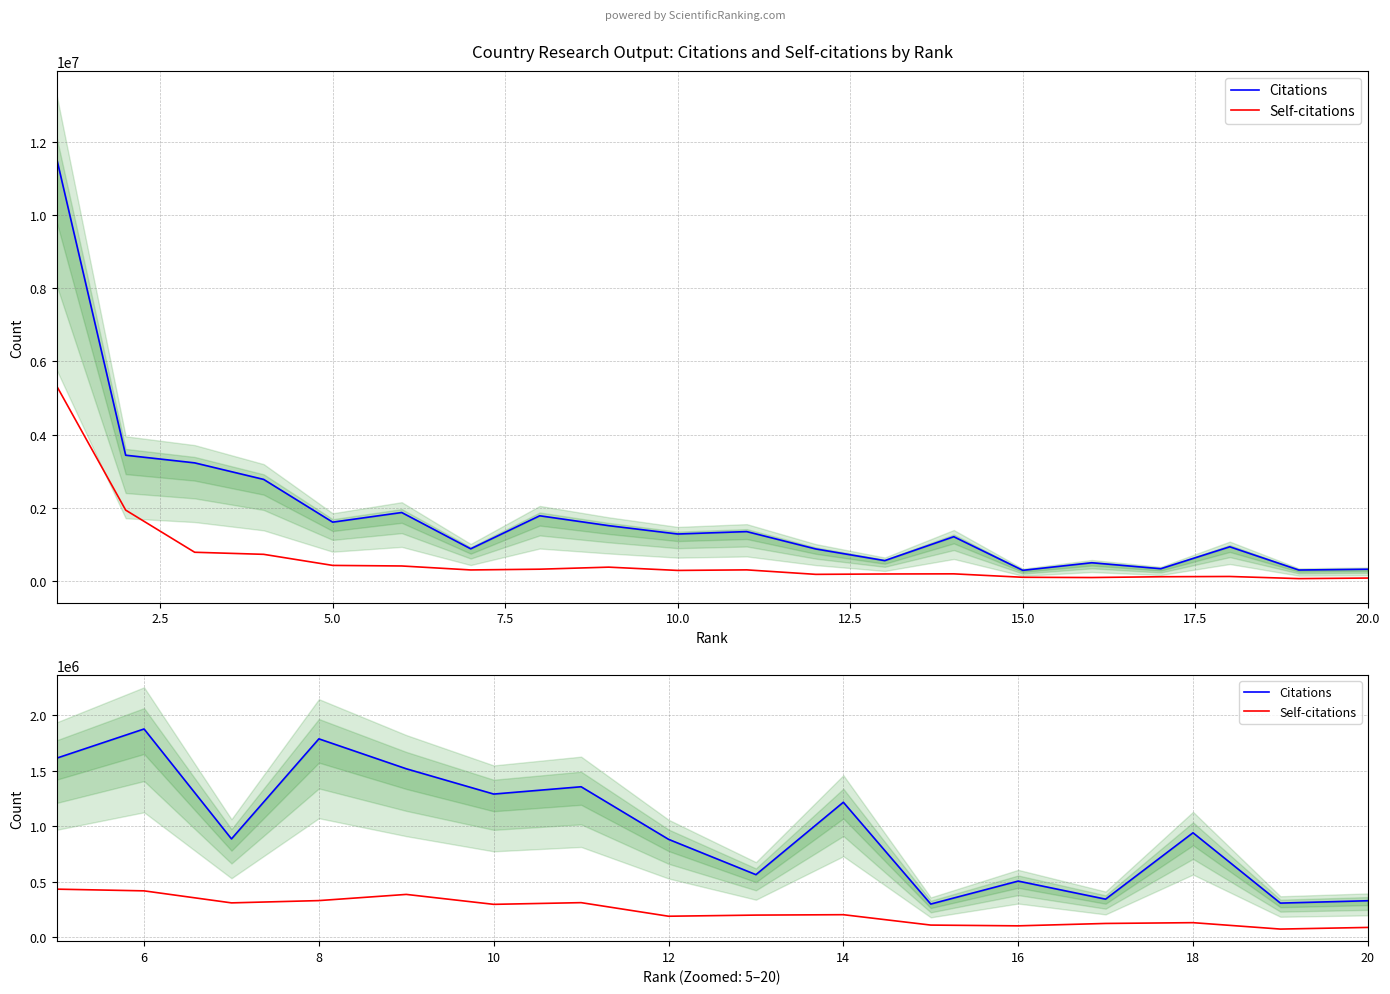

True or false: Self-citations and Citations intersect in this chart.

False